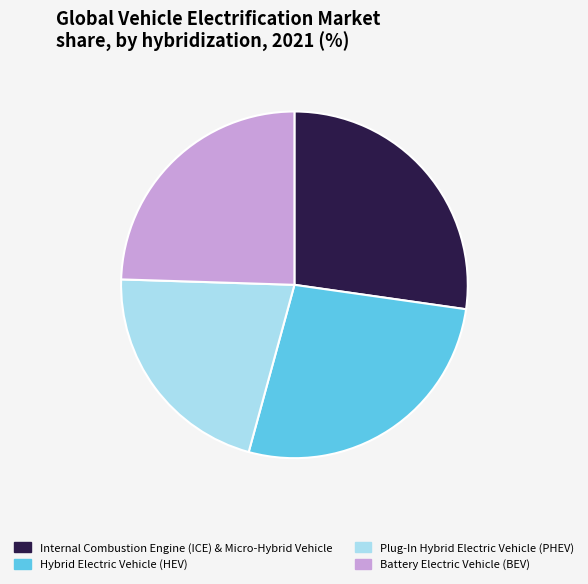

Is there a majority slice in this chart?

No